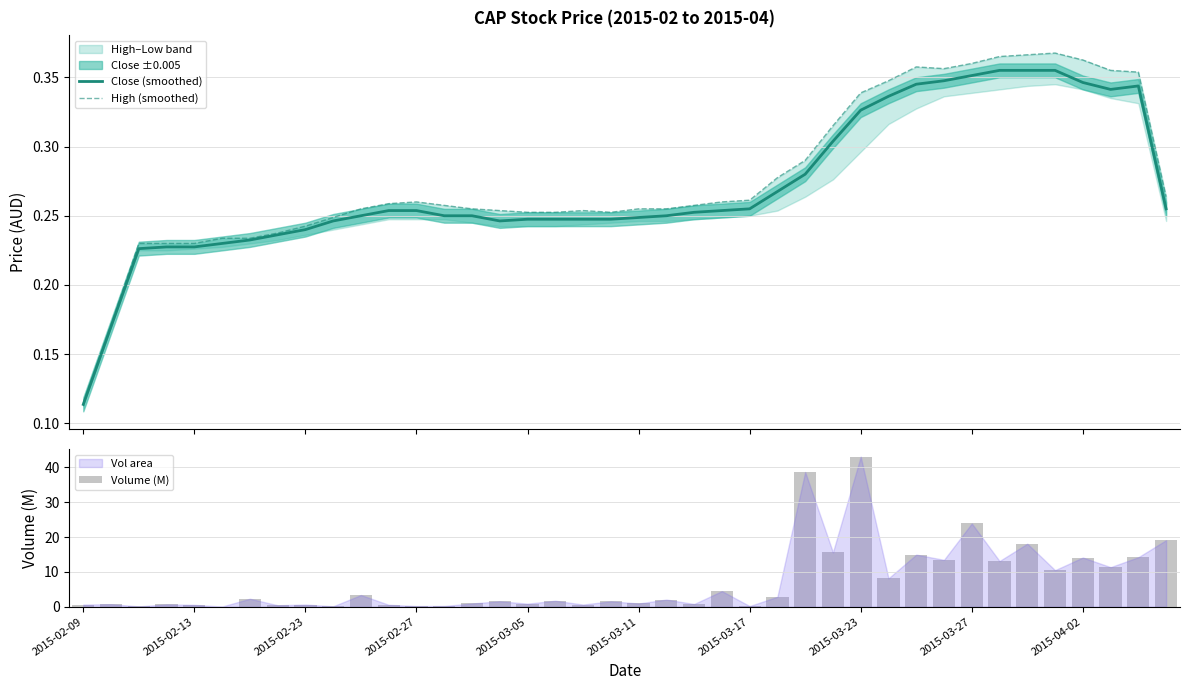

What is the minimum value shown in the chart?

0.1